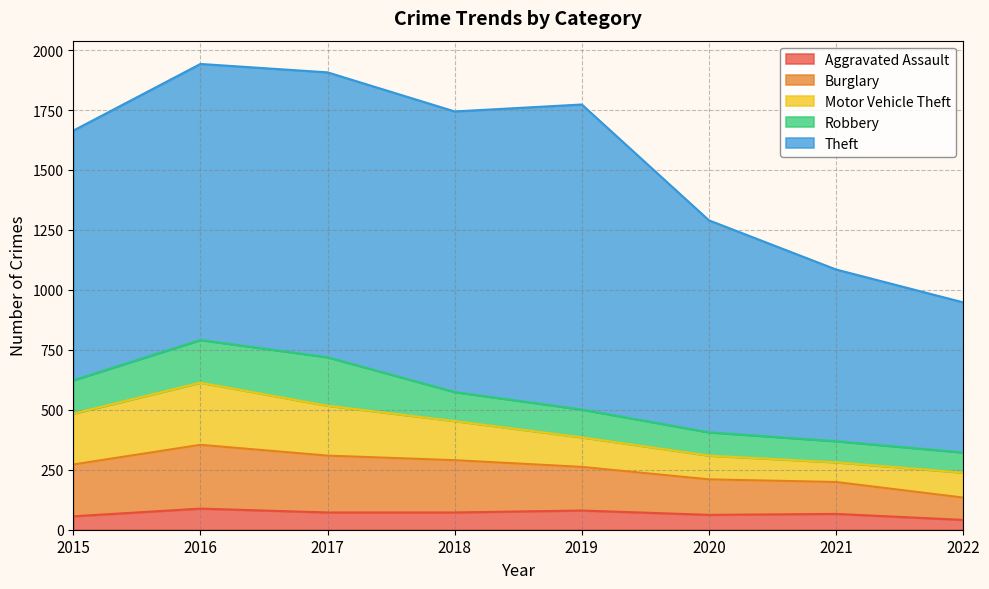

Which has a higher value, 2020 or 2016?

2016